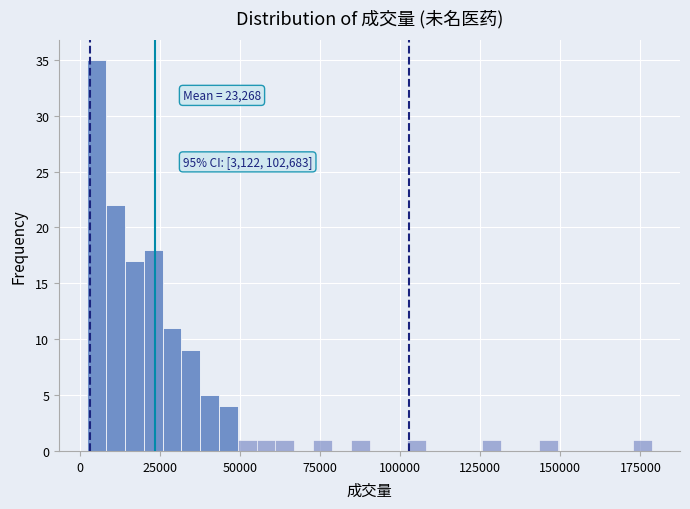

Read against the x-axis, roughly where is the centre of the tallest bar?

5000